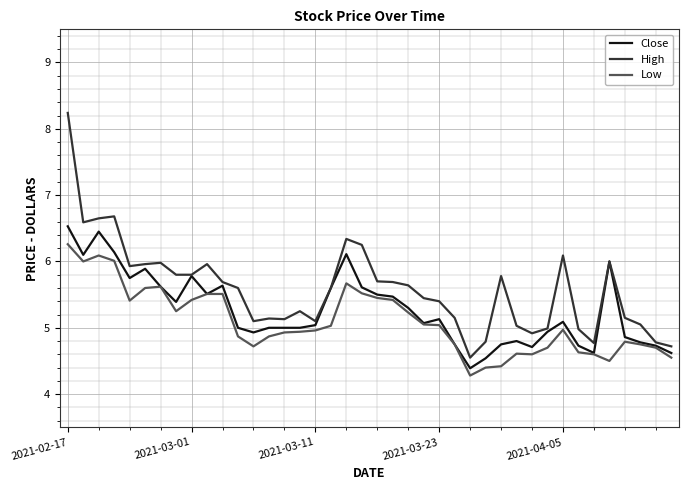

What is the highest value of the High series?

8.2